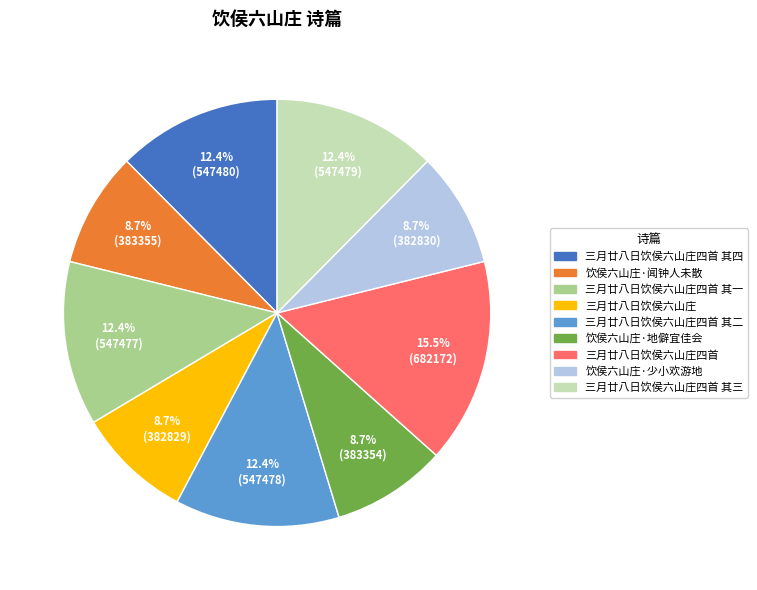

How many segments does this pie chart have?

9